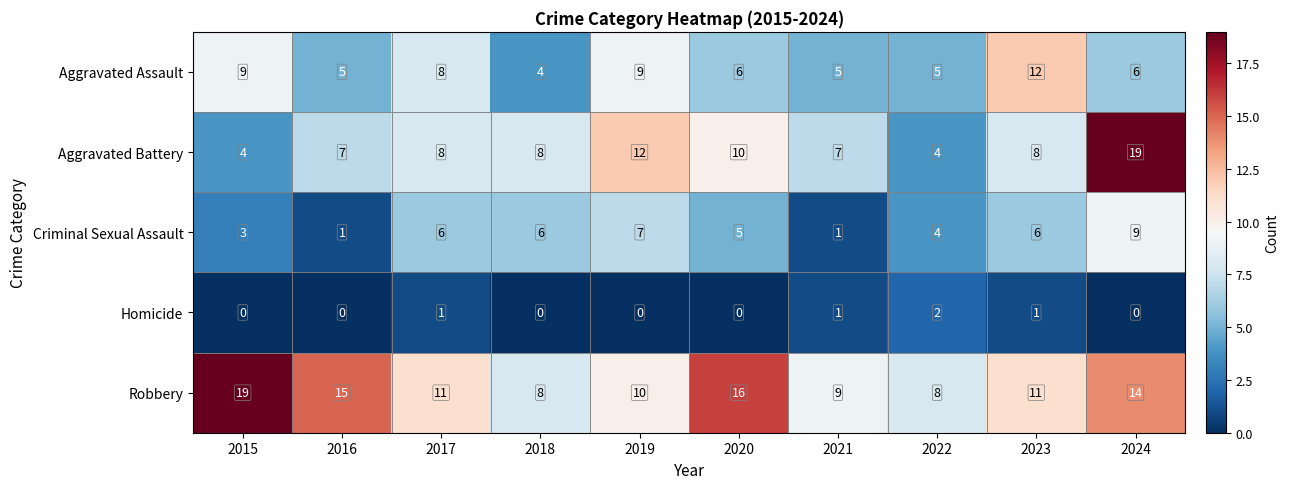

Count the Homicide values in the range 0 to 1.

9